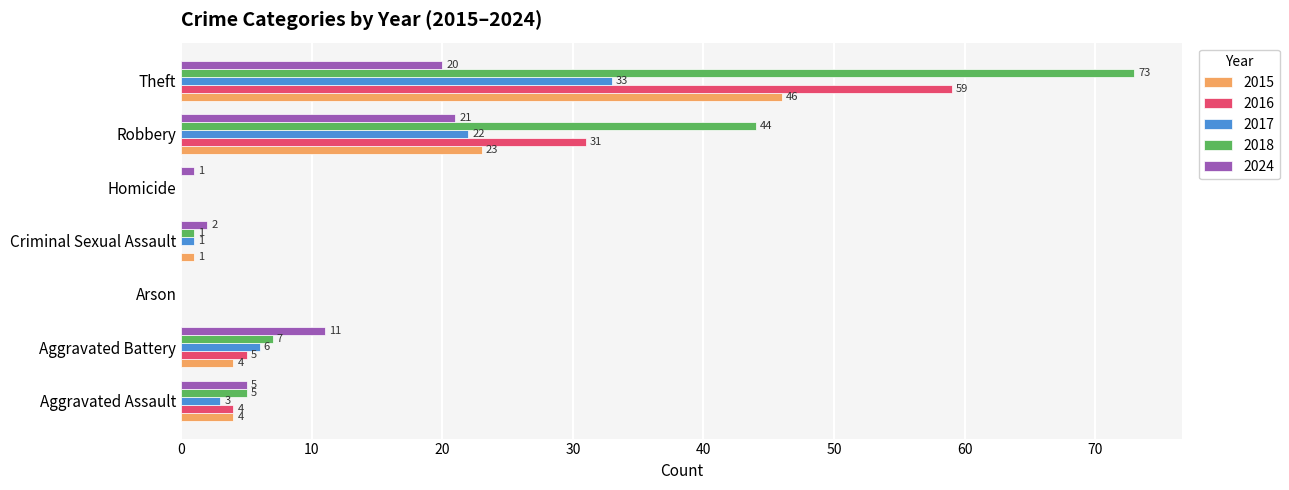

Which series has the largest total across all categories?

2018